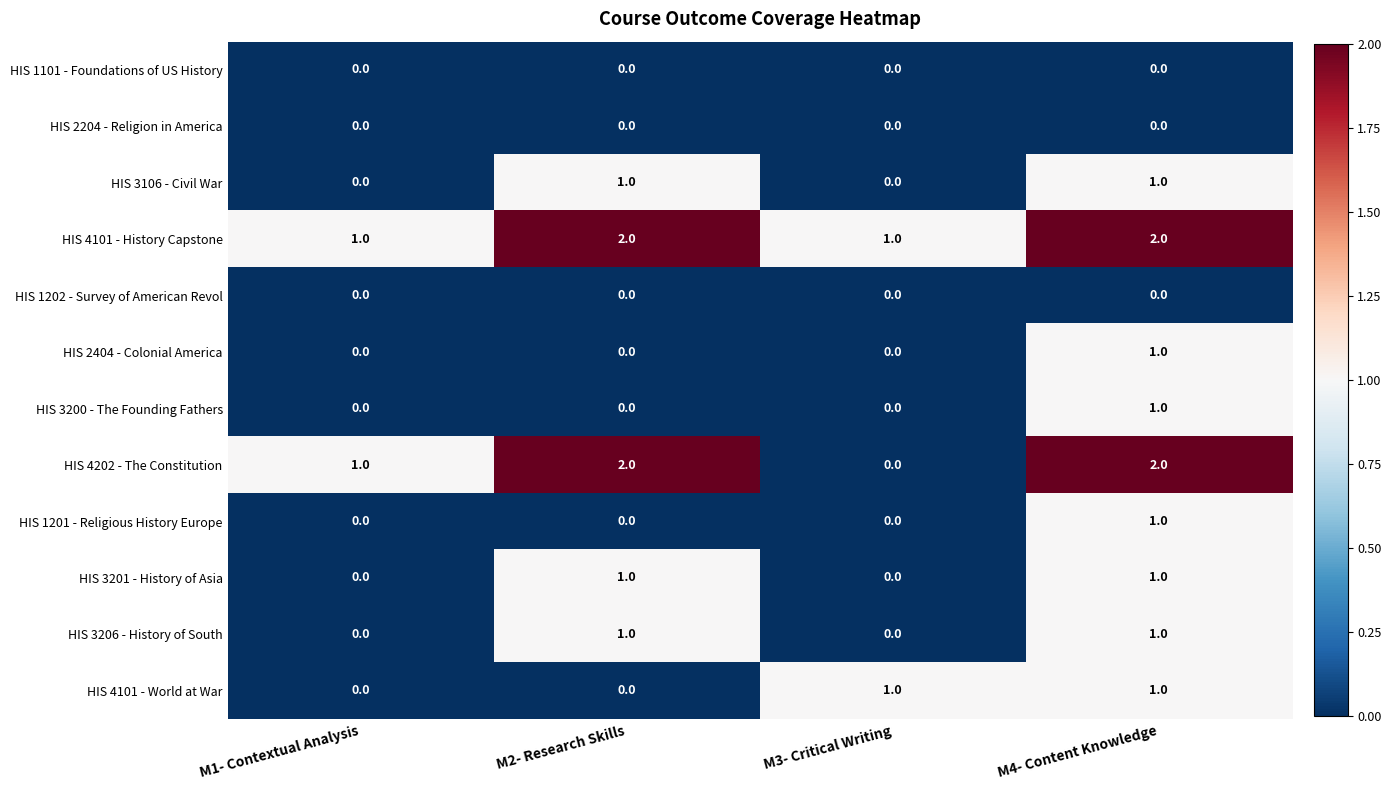

How many series are shown in this chart?

12